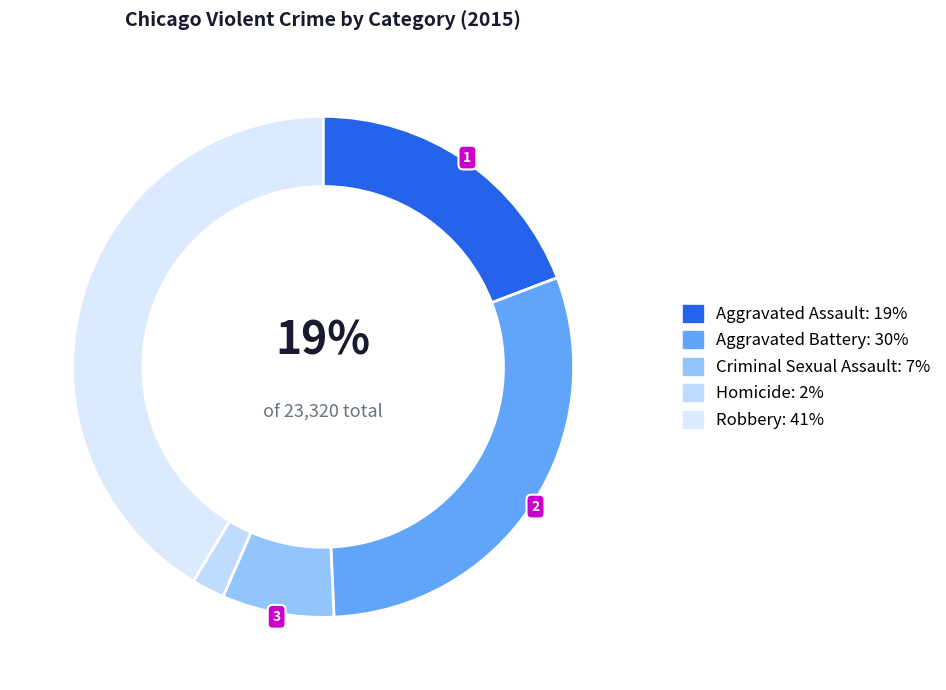

To the nearest percent, what percentage of the pie is Aggravated Battery?

30%